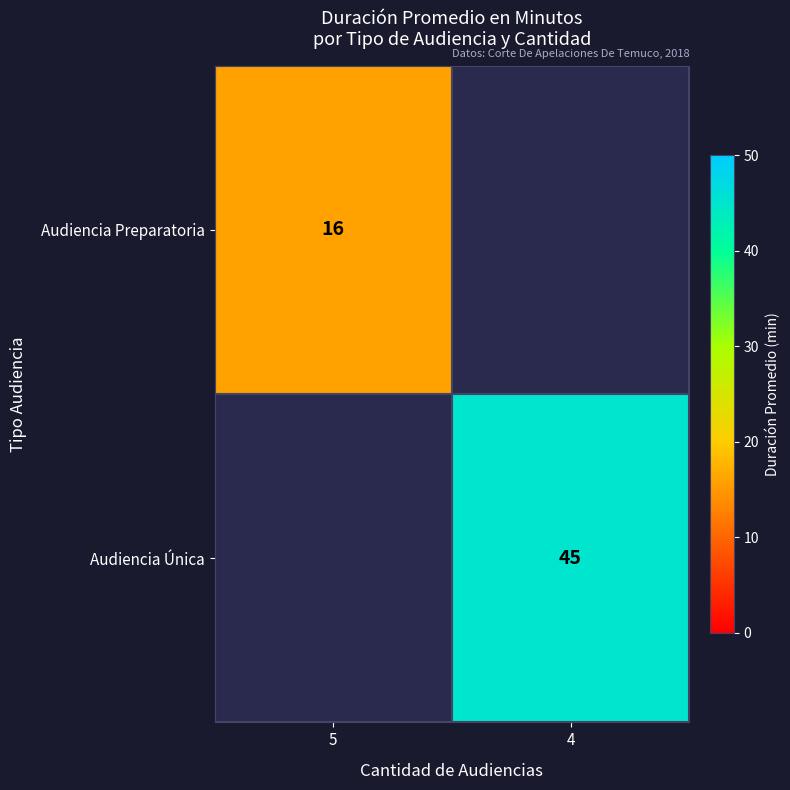

Which label corresponds to the smallest value in the chart?

4